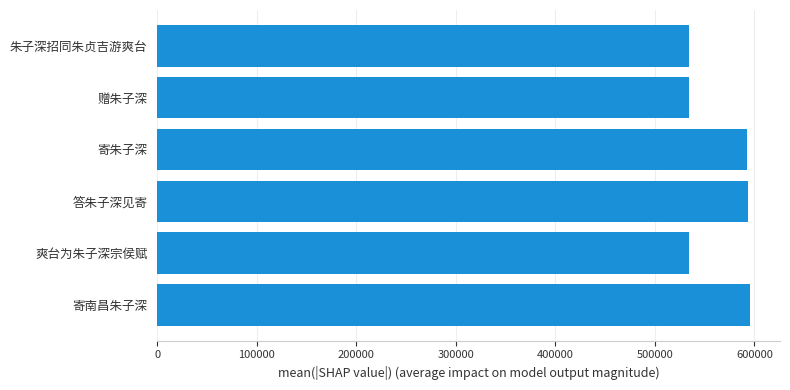

What is the difference between the second highest and minimum values?

59673